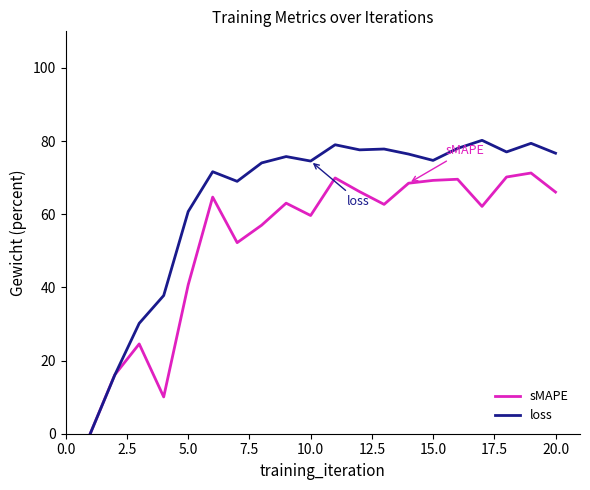

Which series has the largest total across all categories?

loss